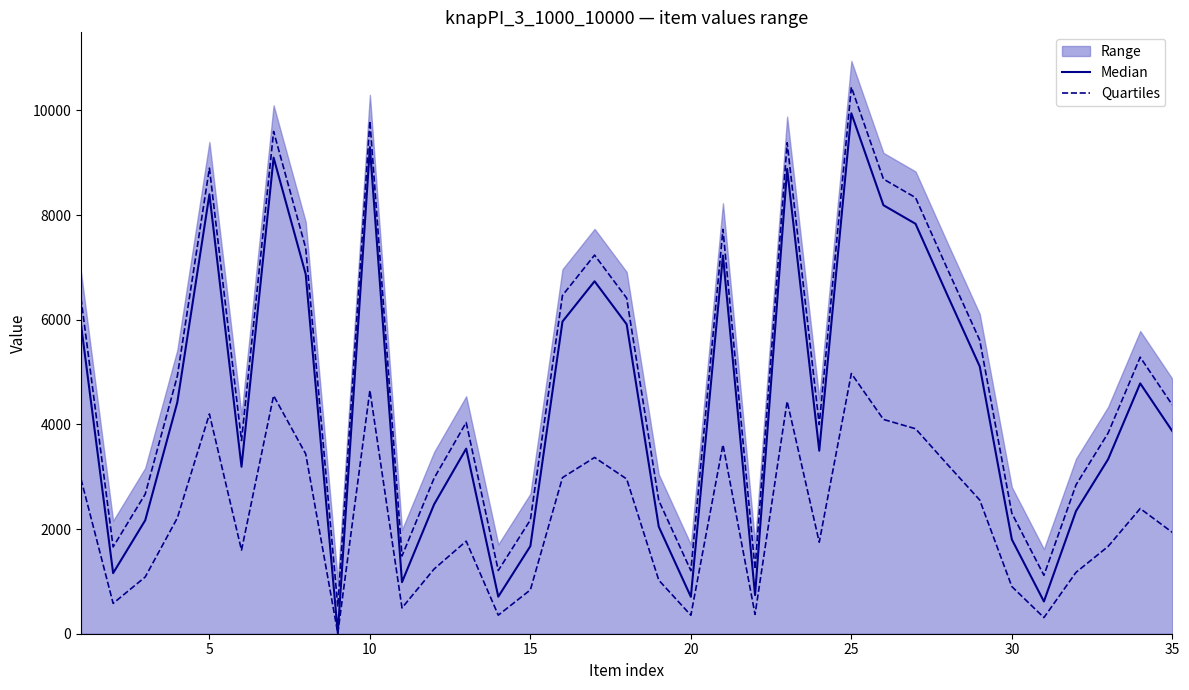

What is the highest value of the Quartiles series?

10443